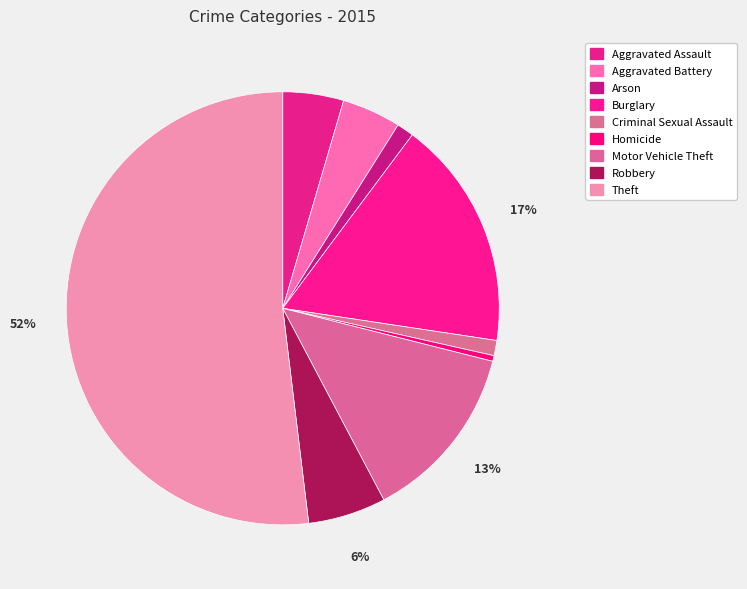

Count the number of slices in the pie.

9